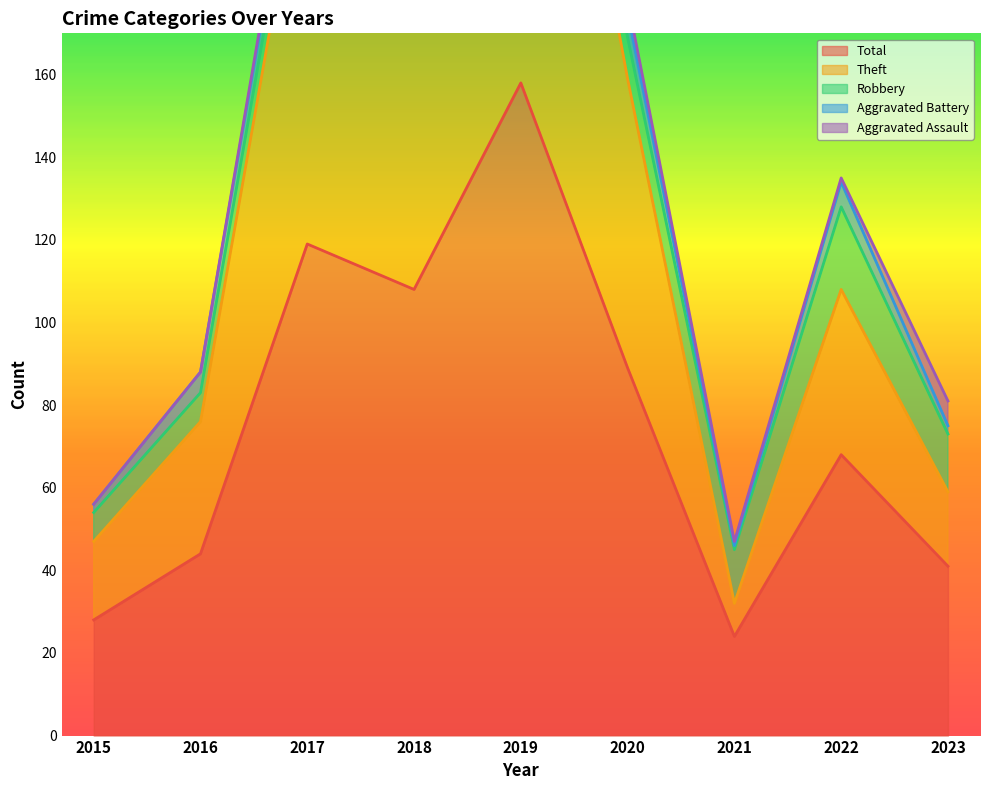

What is the sum of all Total values?

679